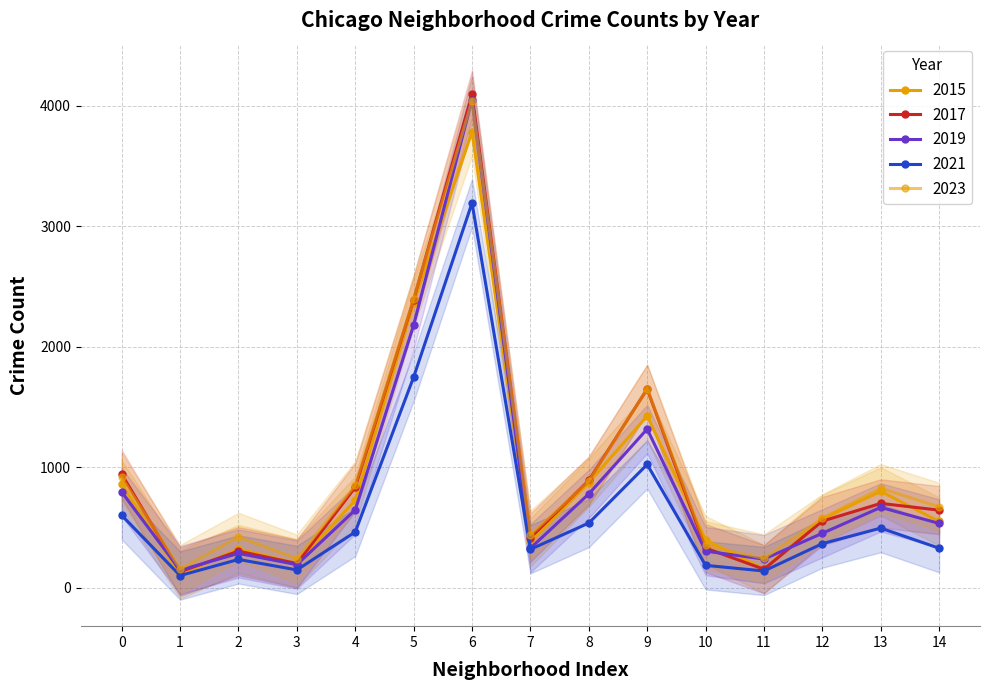

Does the chart have visible grid lines?

Yes